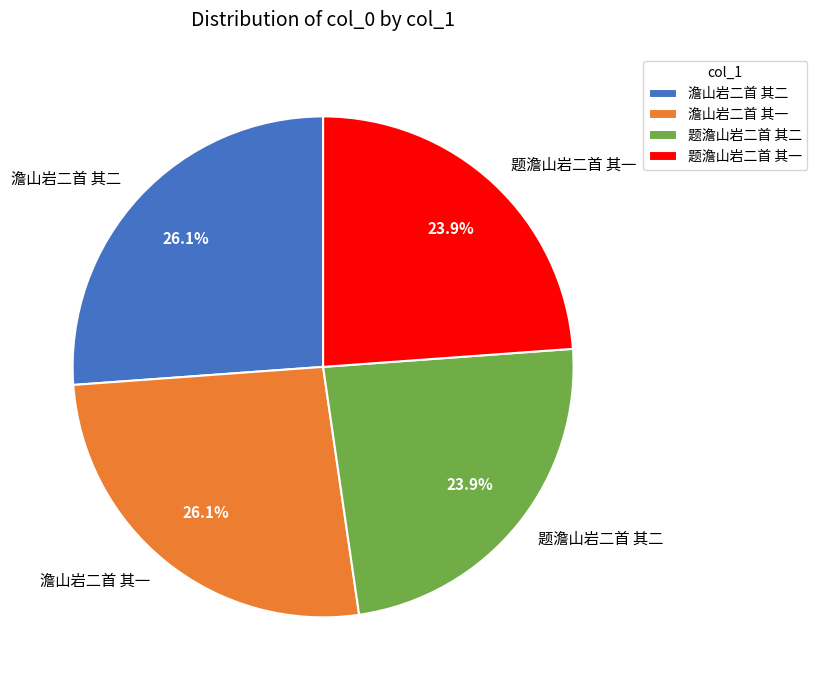

Between 澹山岩二首 其二 and 题澹山岩二首 其一, which is larger?

澹山岩二首 其二